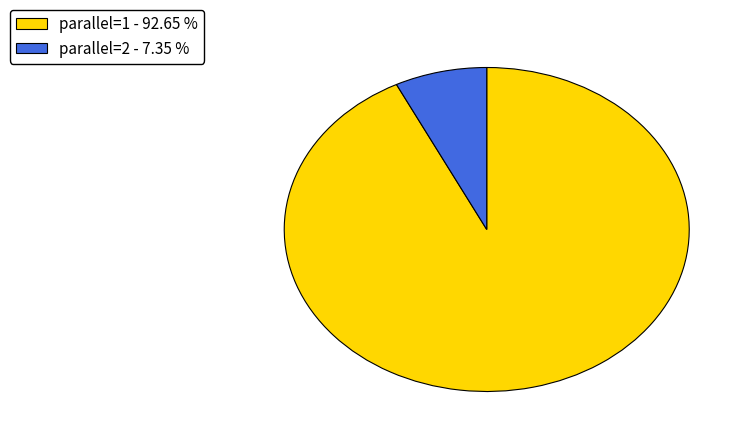

Which has a higher value, parallel=2 or parallel=1?

parallel=1